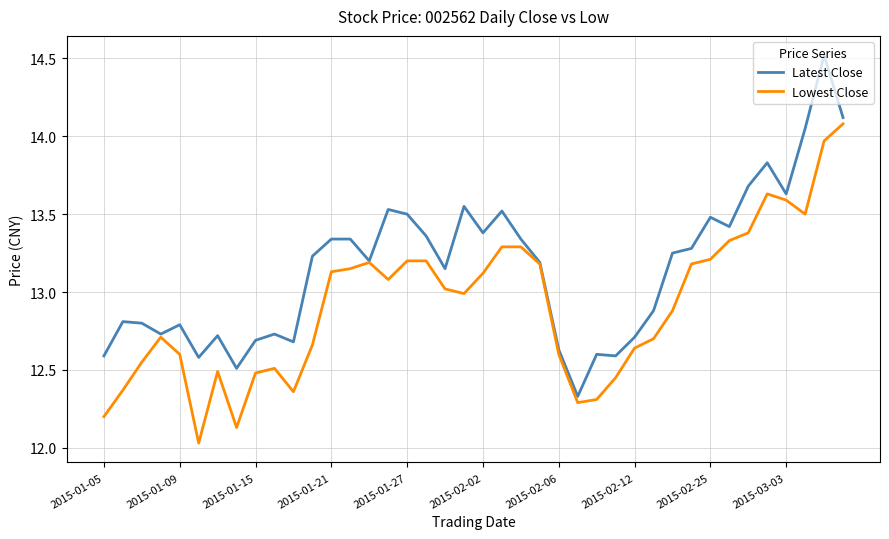

Which series has the widest spread of values?

Latest Close